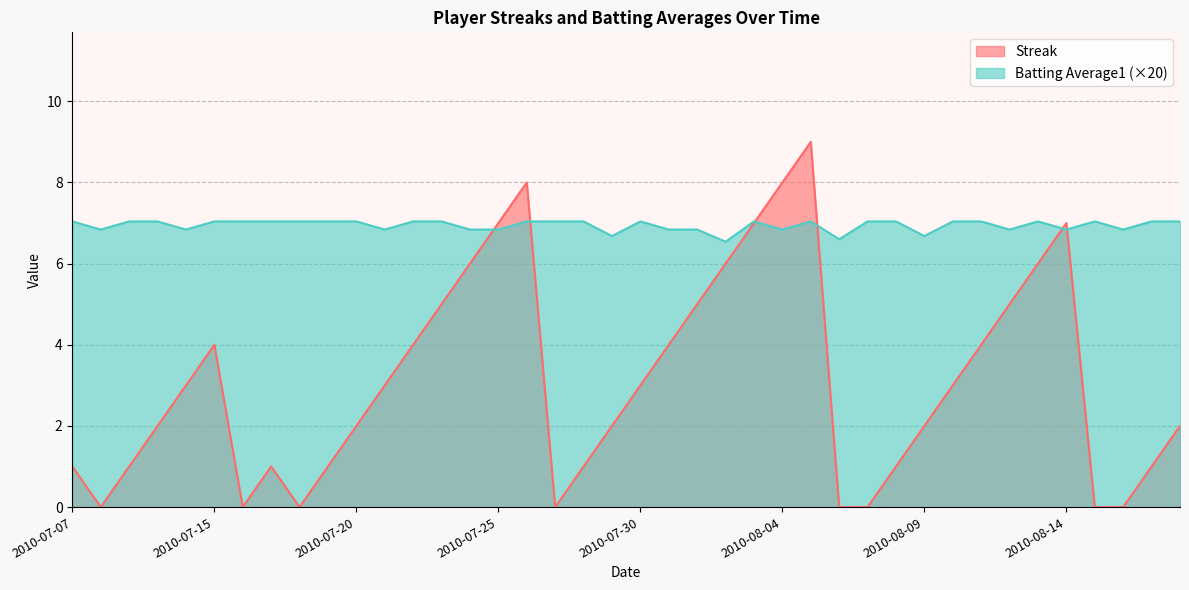

Is it true that Batting Average1 equals 6.8 at 2010-08-14?

True